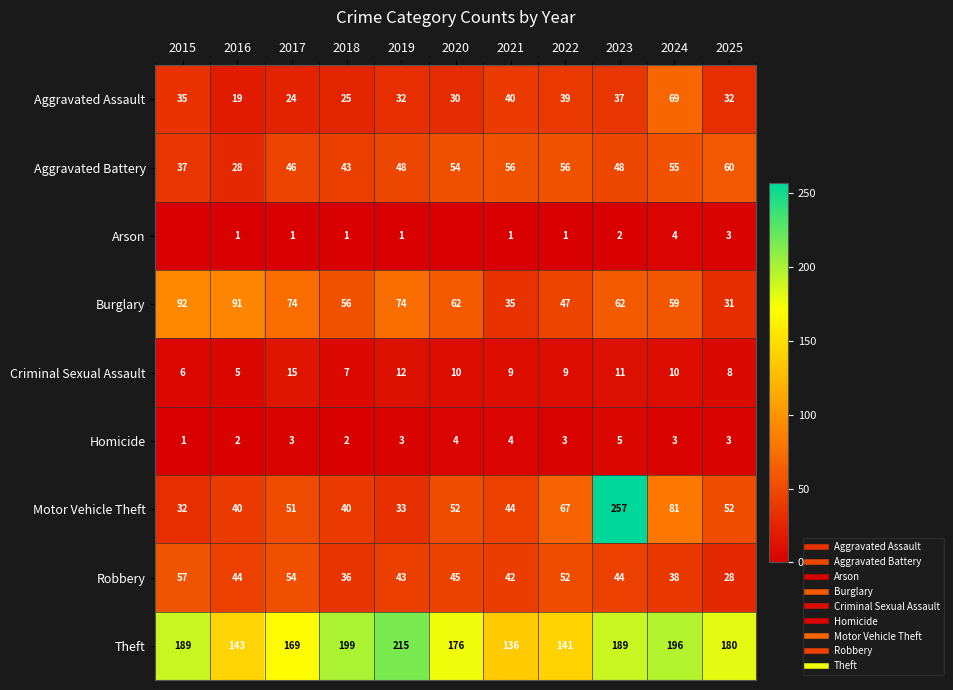

How many series are shown in this chart?

9